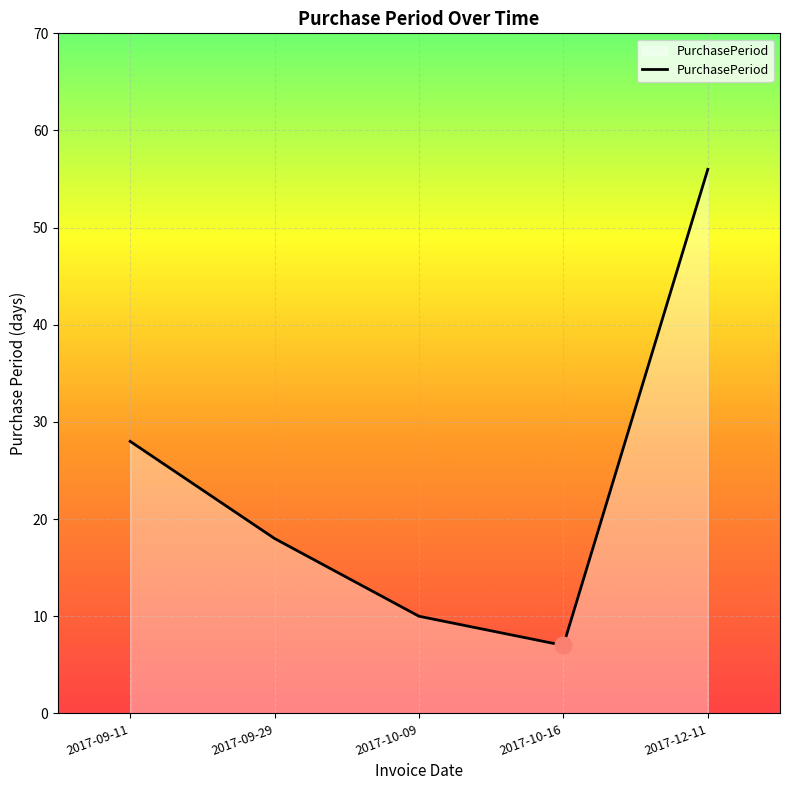

What is the sum of the values at 2017-09-11 and 2017-10-09?

38